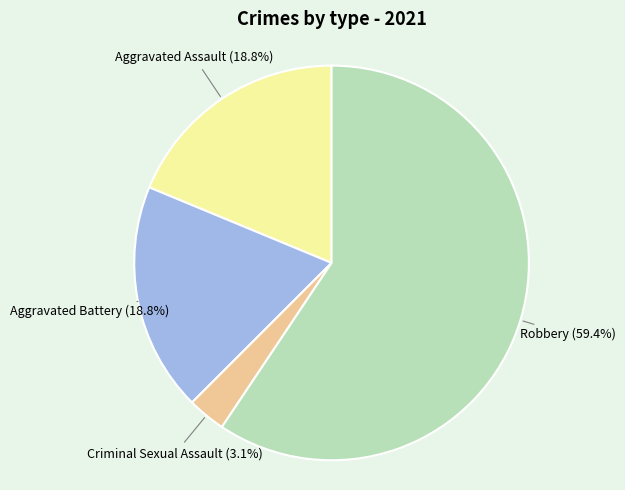

How many slices are in this pie chart?

4